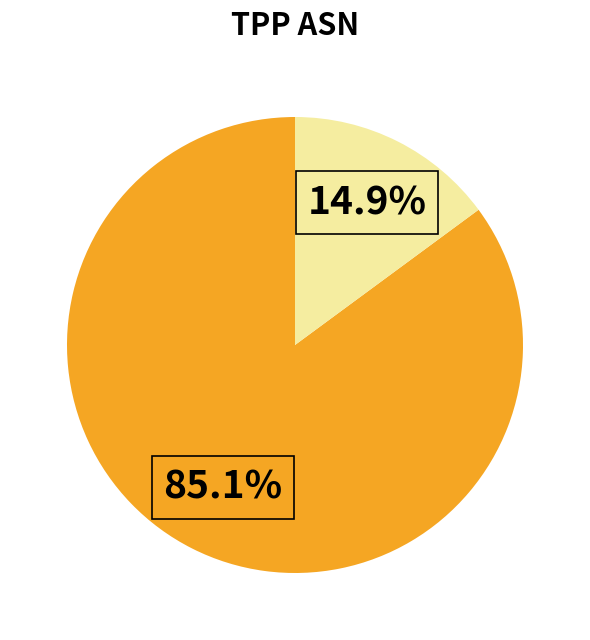

Is there any slice that represents more than half of the pie?

Yes